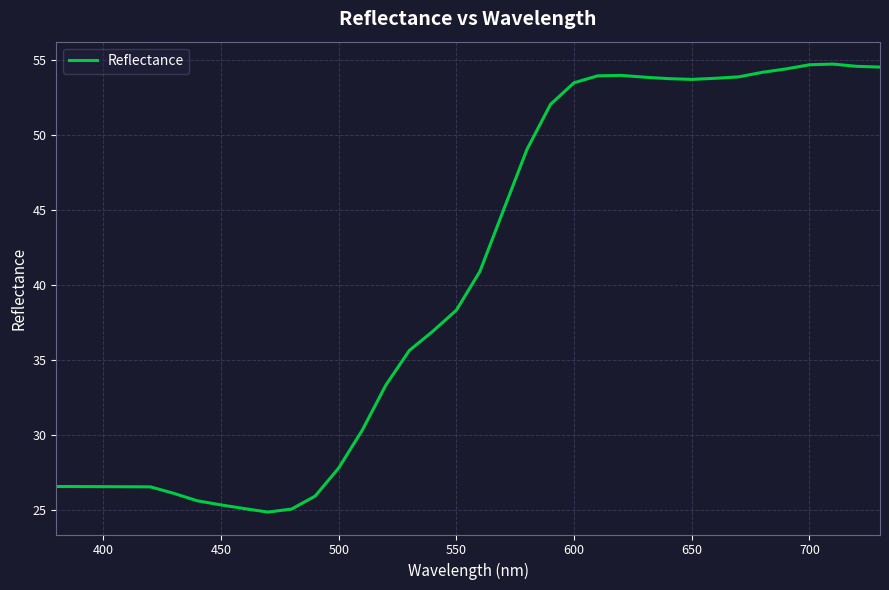

What is the difference between the maximum and minimum values?

29.9